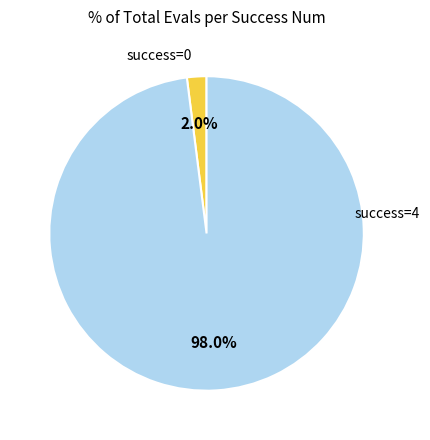

Does any single category account for the majority?

Yes